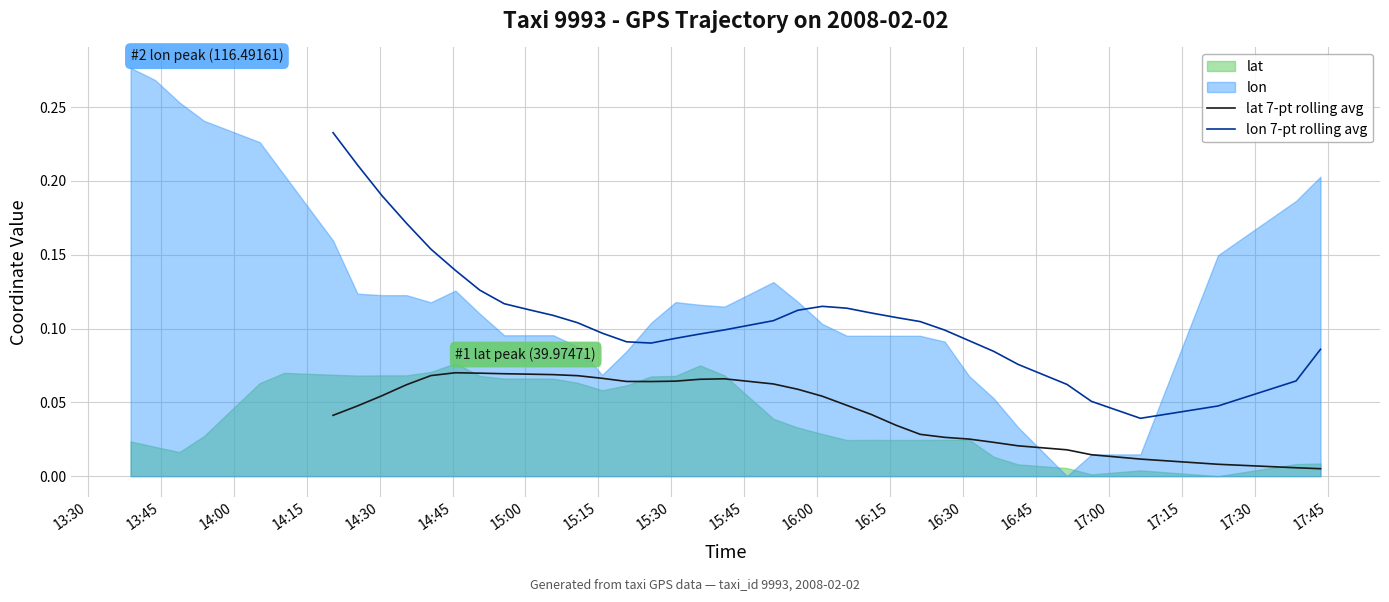

True or false: lat 7-pt rolling avg and lon 7-pt rolling avg intersect in this chart.

False